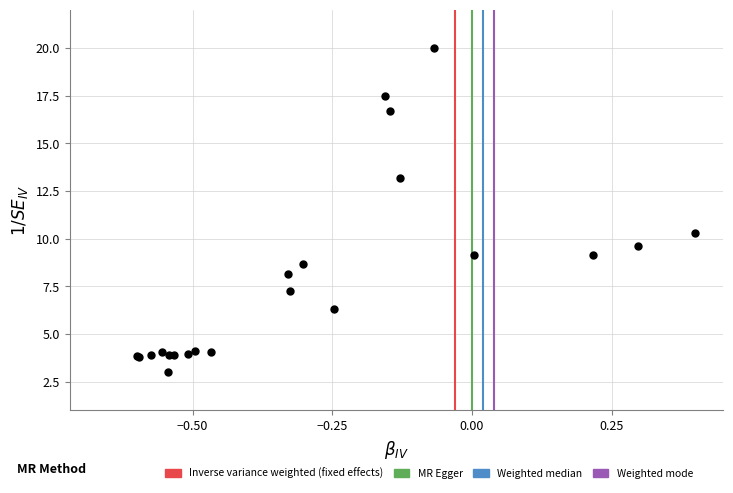

What Y value in the scatter plot is closest to 11?

10.3